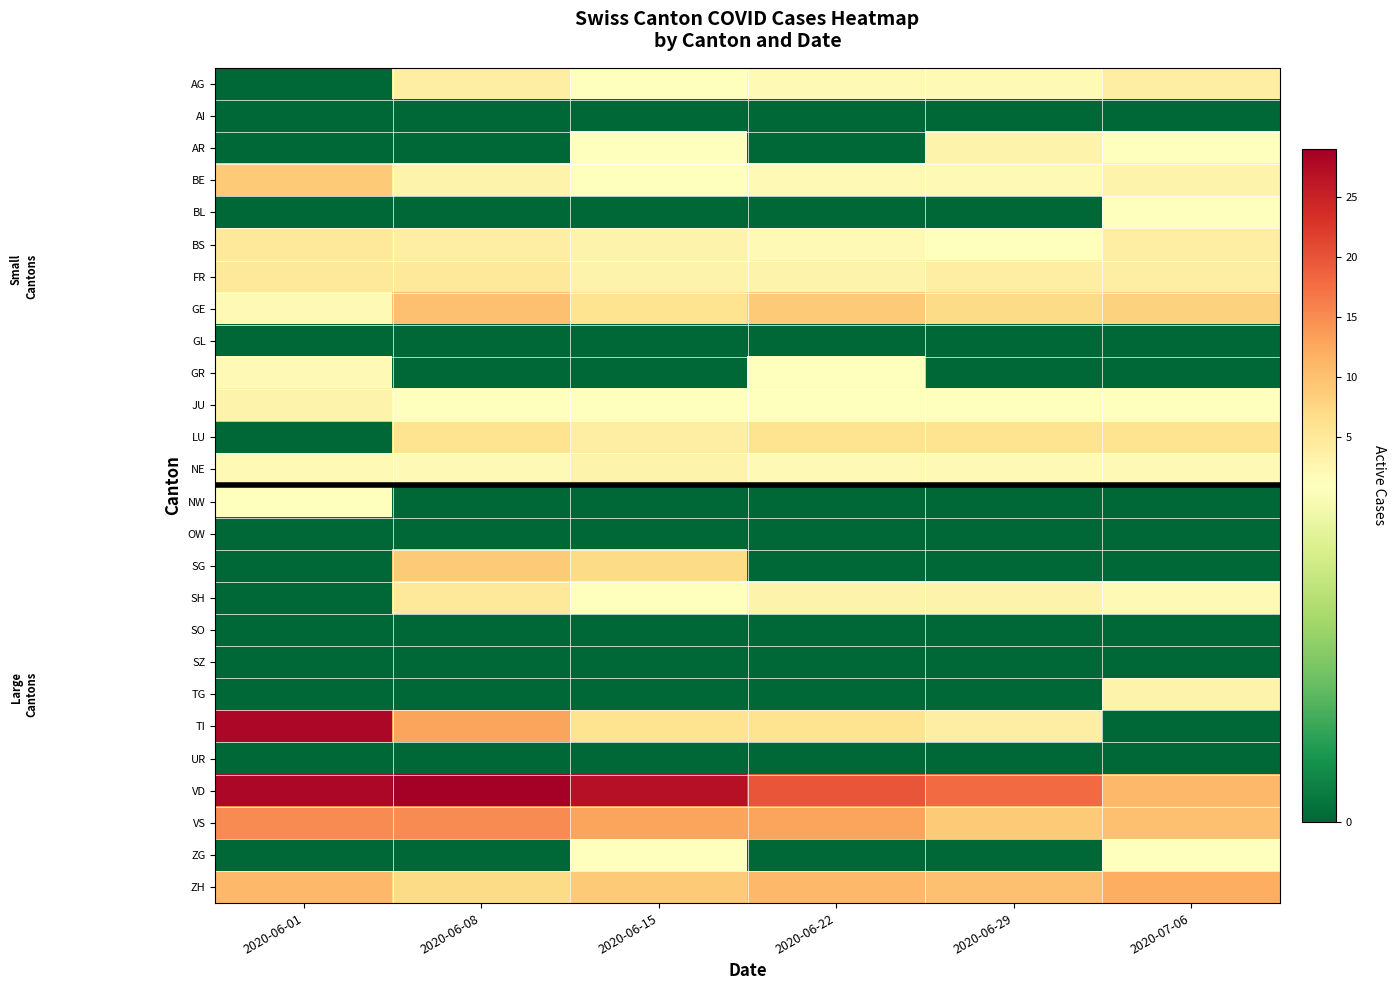

At how many categories does at least one series exceed 1?

6